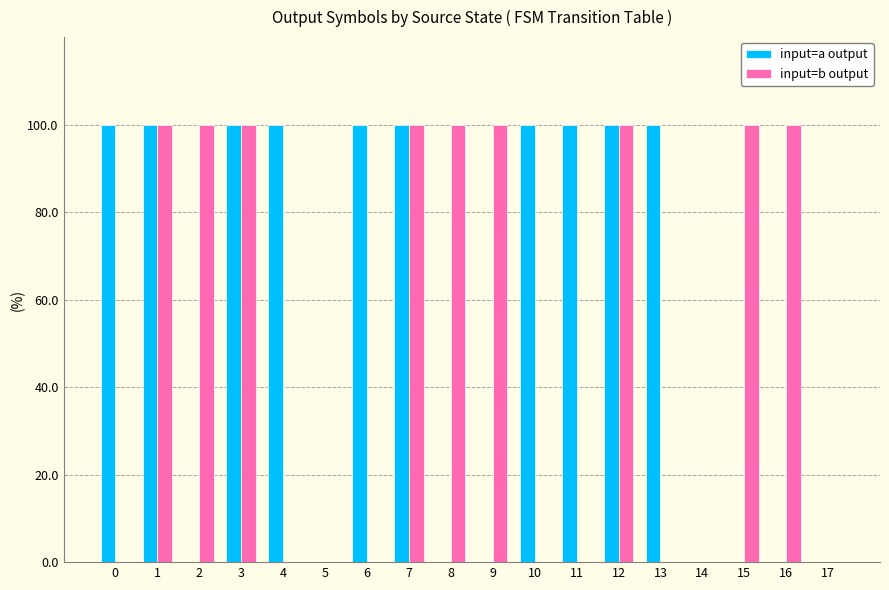

True or false: input=a output has a value of 0 at 5.

True